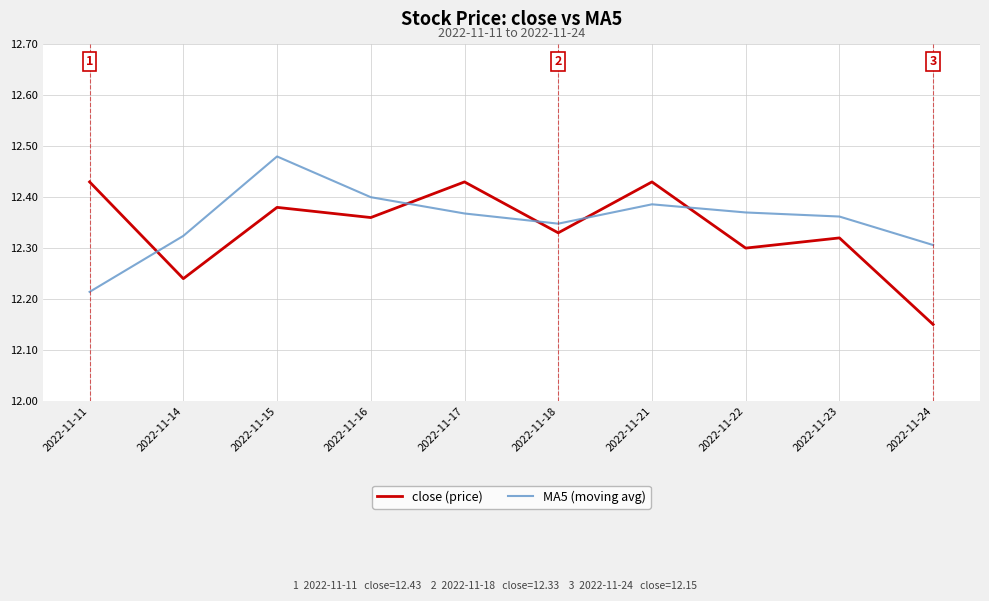

What is the spread (max minus min) of values at 2022-11-11?

0.2